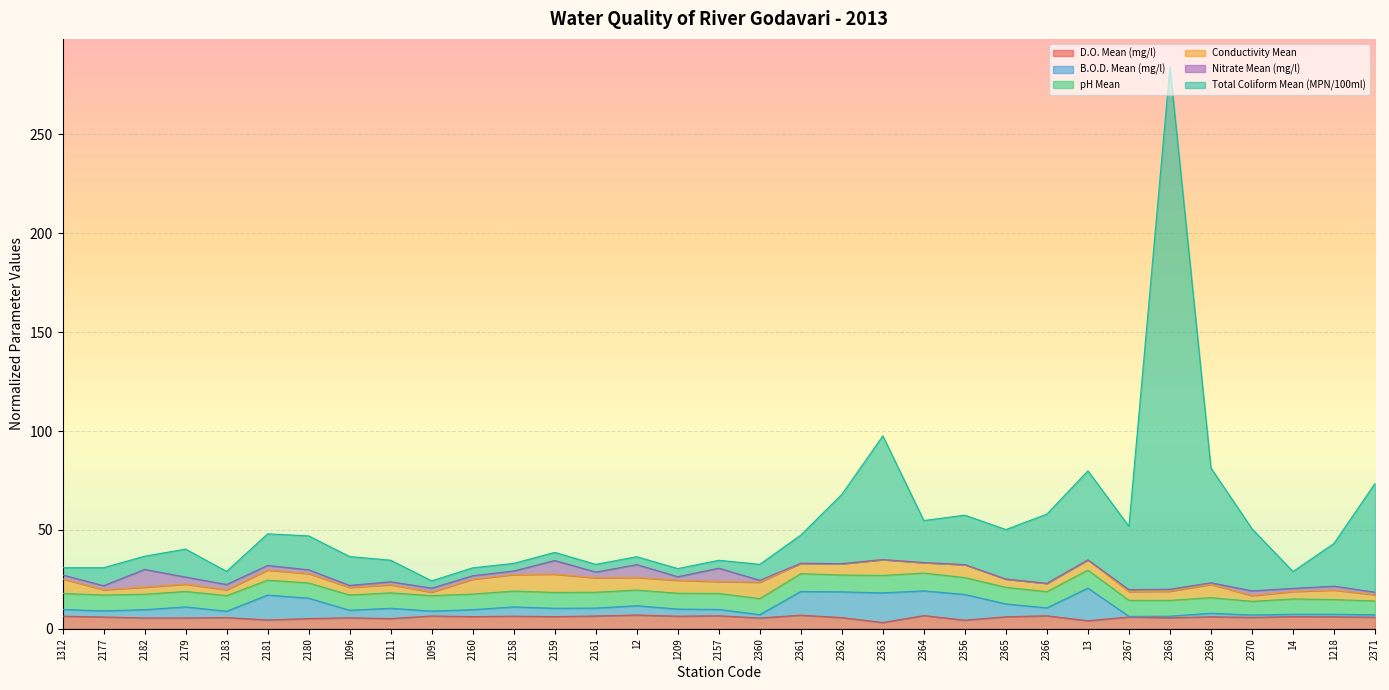

What is the maximum value for D.O. Mean (mg/l)?

7.0